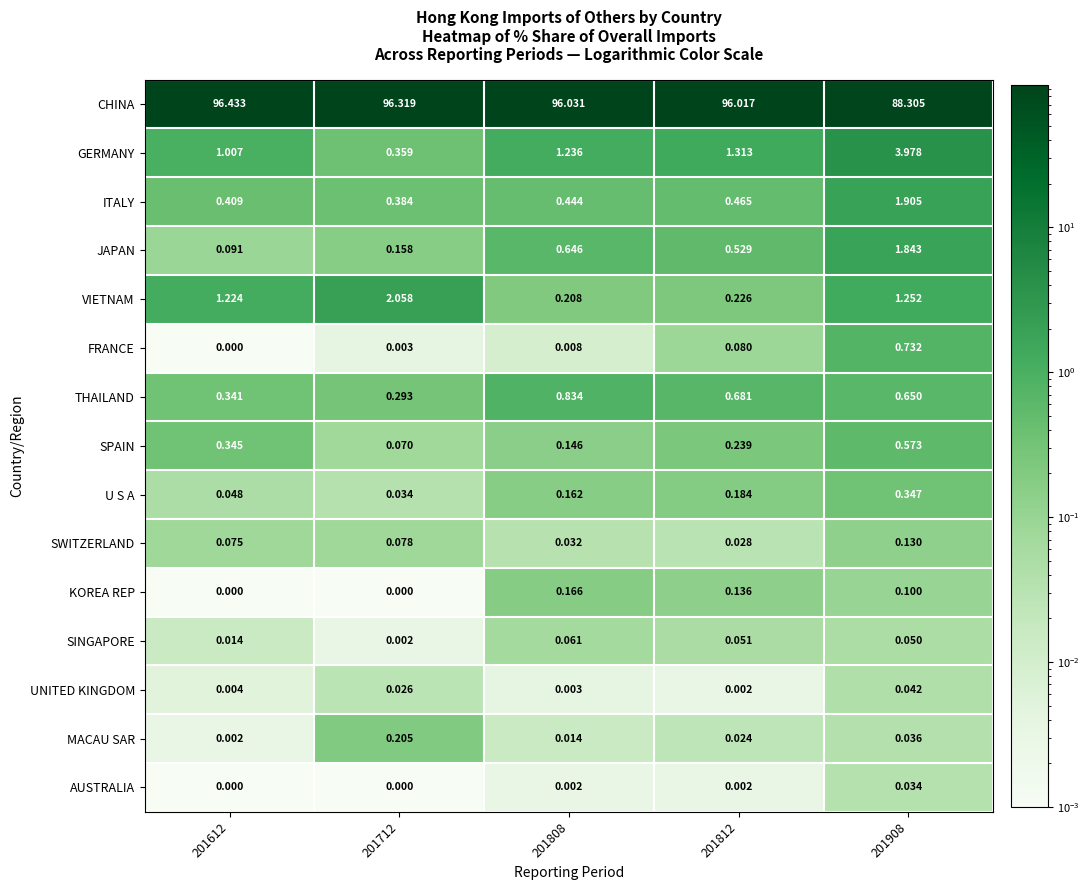

Rank the series by their maximum value, from highest to lowest.

CHINA, GERMANY, VIETNAM, ITALY, JAPAN, THAILAND, FRANCE, SPAIN, U S A, MACAU SAR, KOREA REP, SWITZERLAND, SINGAPORE, UNITED KINGDOM, AUSTRALIA